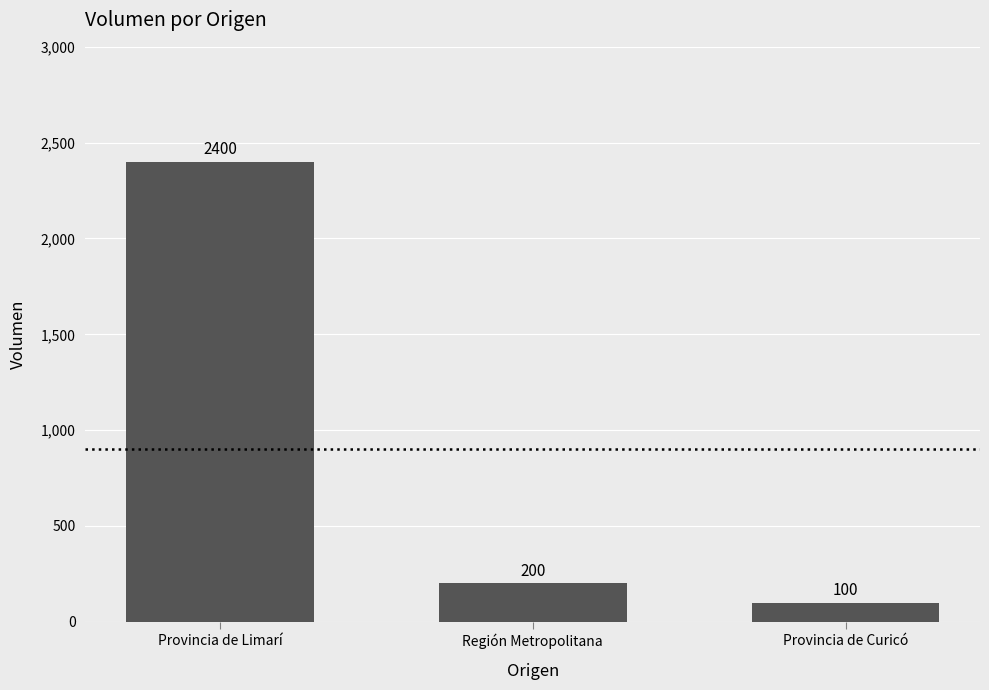

Reading right to left, list all the values displayed in this chart.

100	200	2400